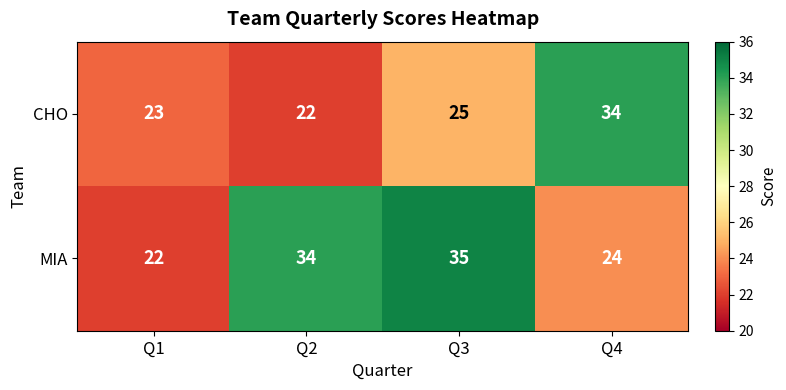

The value of MIA at Q2 is 18. True or false?

False